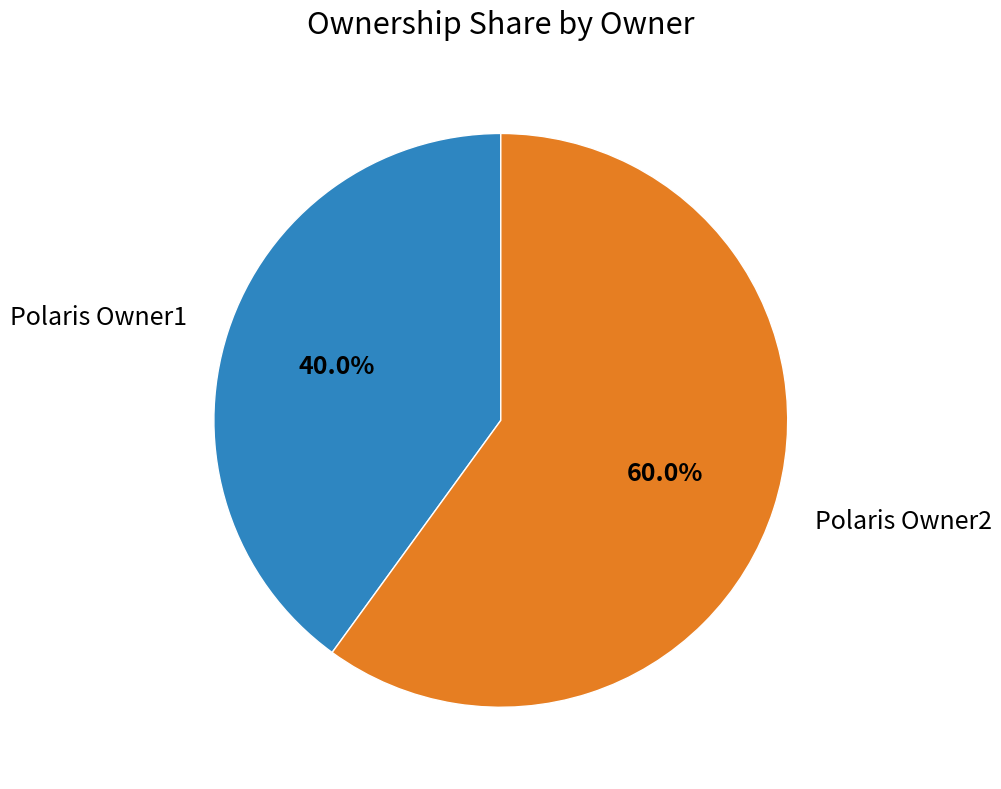

Which category has the biggest portion of the pie?

Polaris Owner2